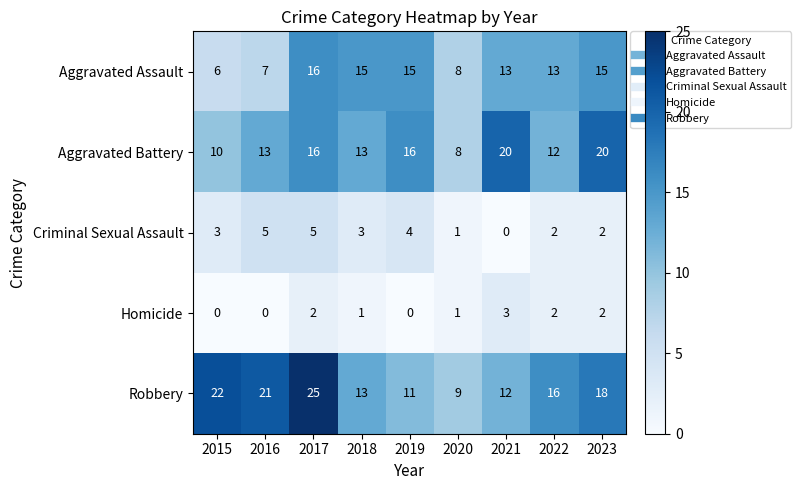

Count the number of data series in this chart.

5